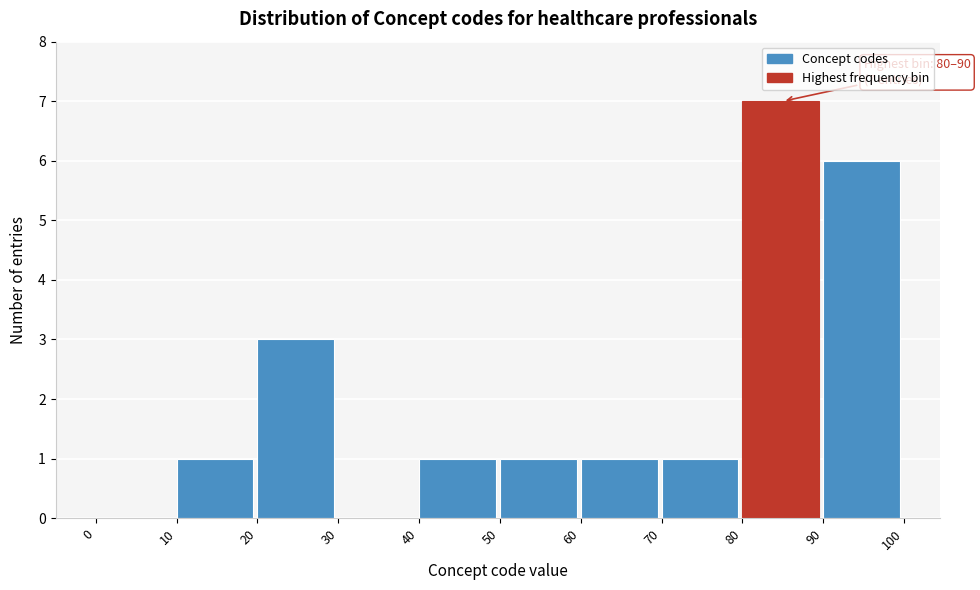

Over which range of the x-axis is the bar tallest?

80 to 90